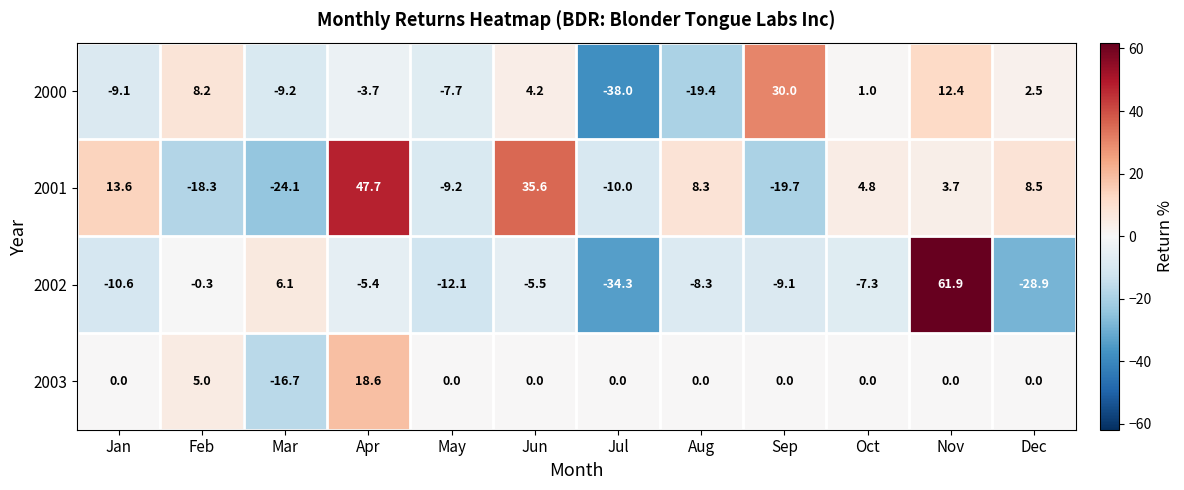

What is the spread (max minus min) of values at Jun?

41.1